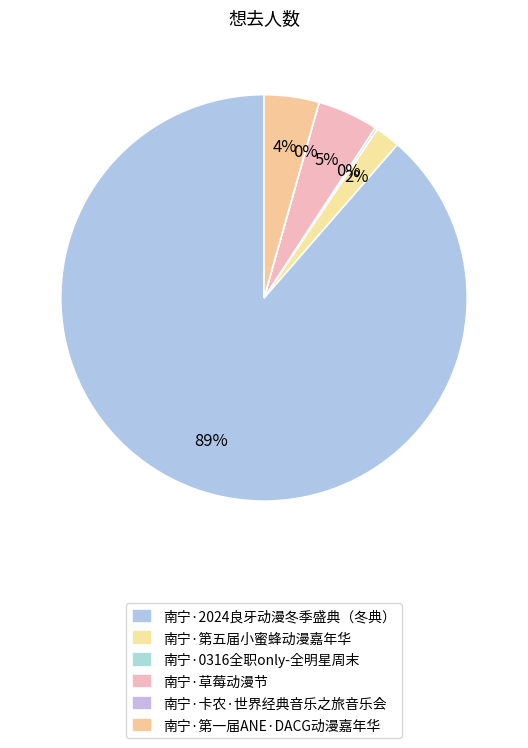

Which category has the biggest portion of the pie?

南宁·2024良牙动漫冬季盛典（冬典）